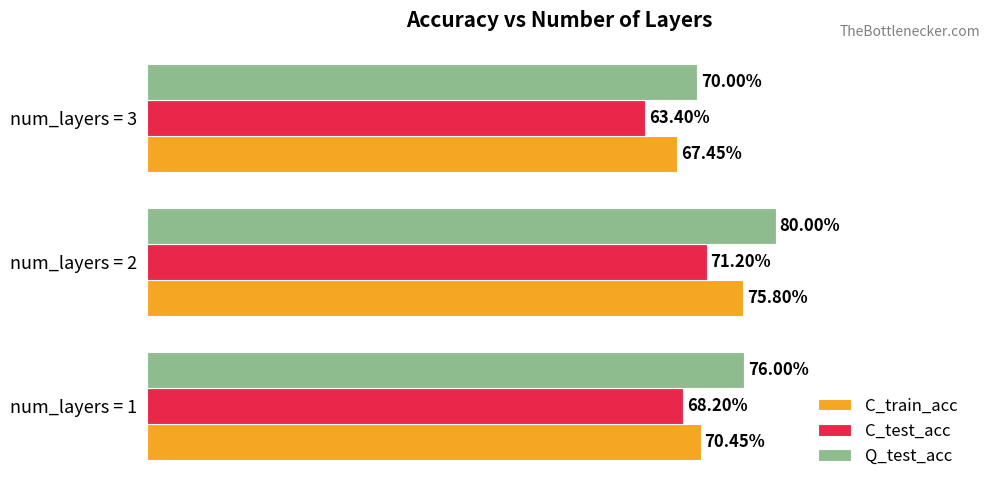

What is the value of the C_train_acc bar at the 2nd from the left?

0.8